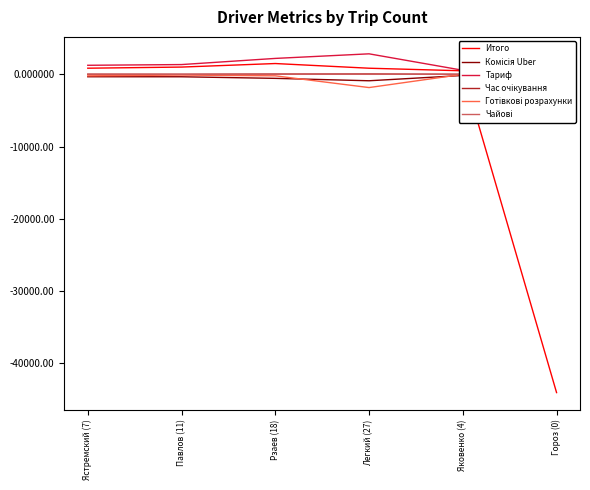

The value of Комісія Uber at Ястремский (7) is -335.6. True or false?

True